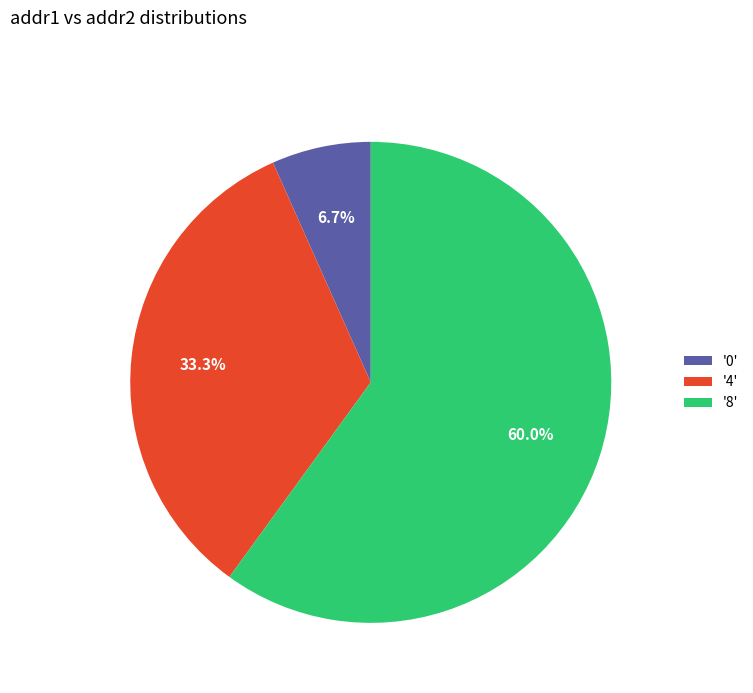

Is there any slice that represents more than half of the pie?

Yes